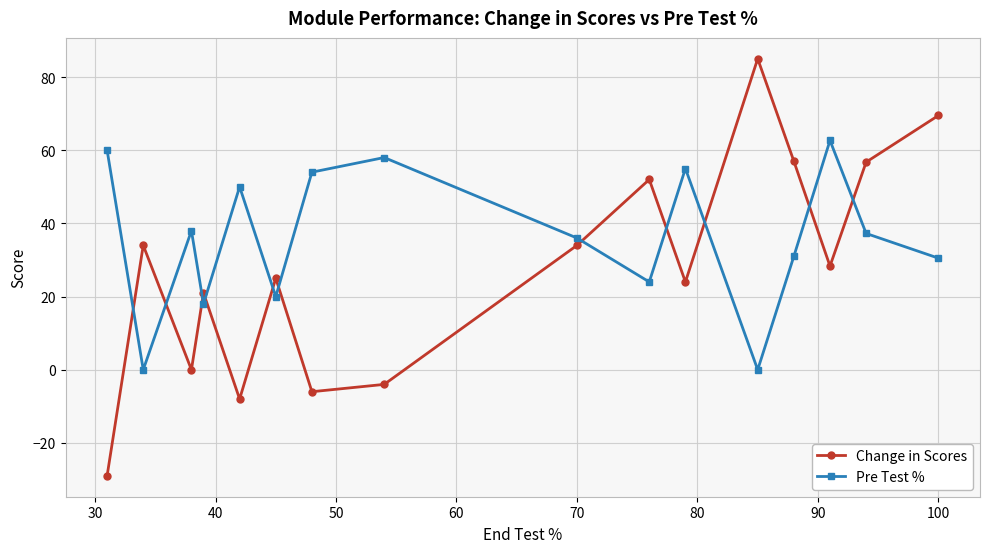

True or false: Pre Test % and Change in Scores intersect in this chart.

True